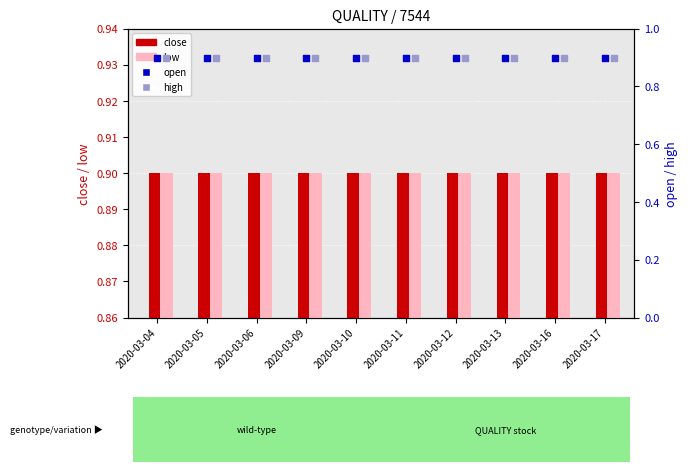

Which series reaches the minimum Y coordinate?

close